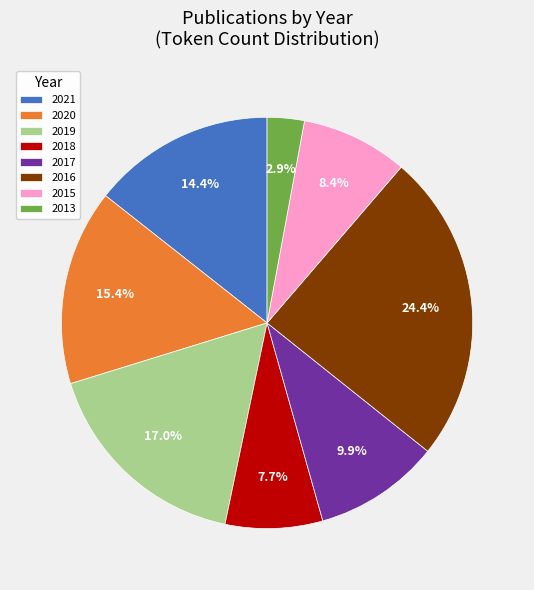

Does 2018 represent more than half of the total?

No